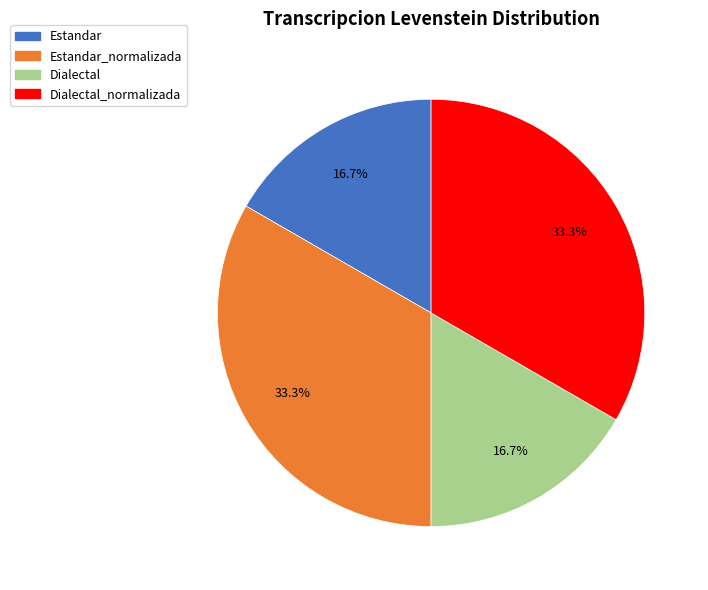

To the nearest percent, what portion does Dialectal represent?

17%